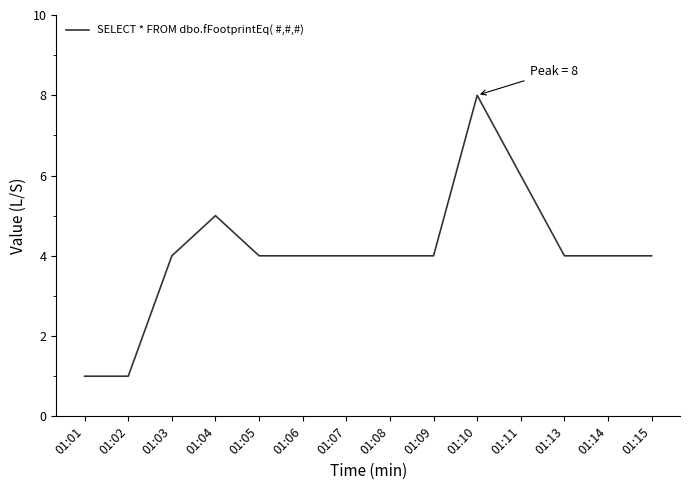

What is the change in value from 01:11 to 01:15?

-2